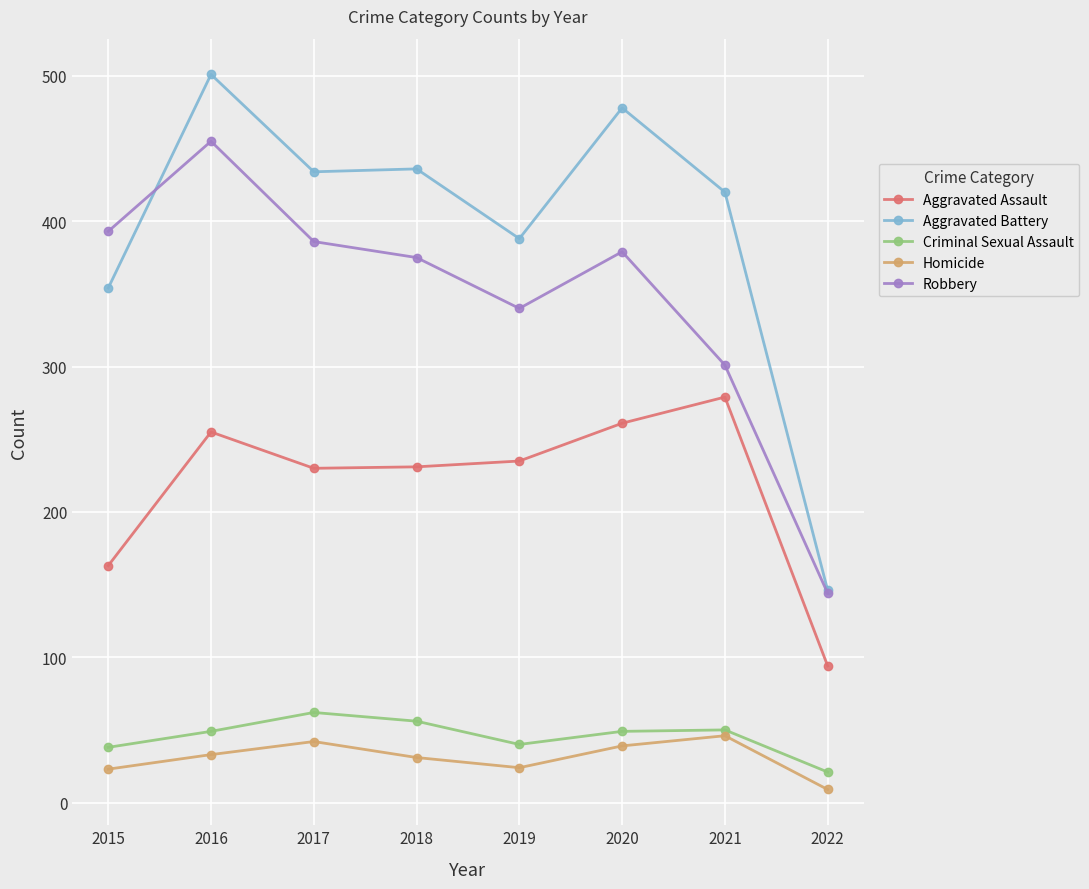

True or false: Homicide and Robbery intersect in this chart.

False